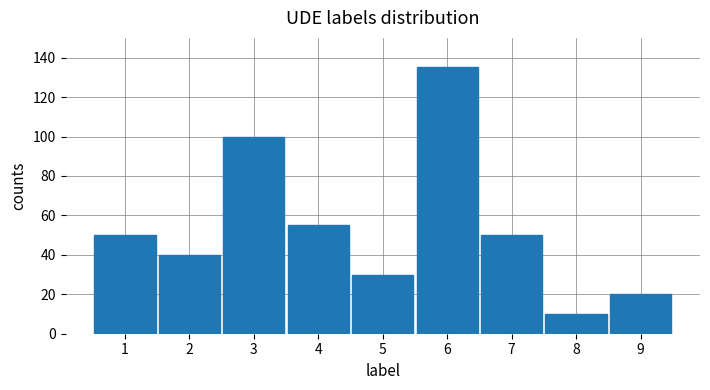

What is the value of the 9th bar from the left?

20